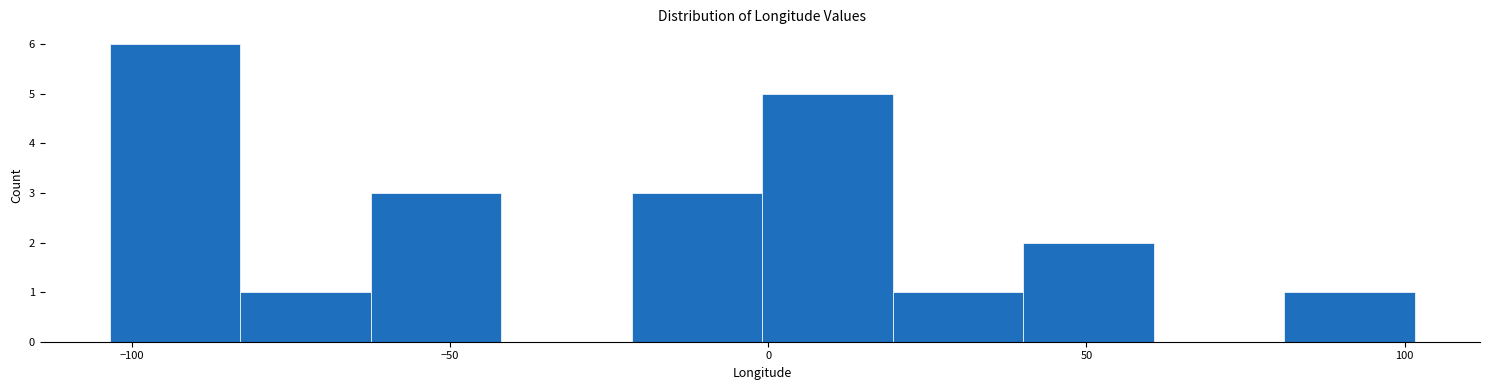

Which range on the x-axis has the tallest bar?

-105 to -85